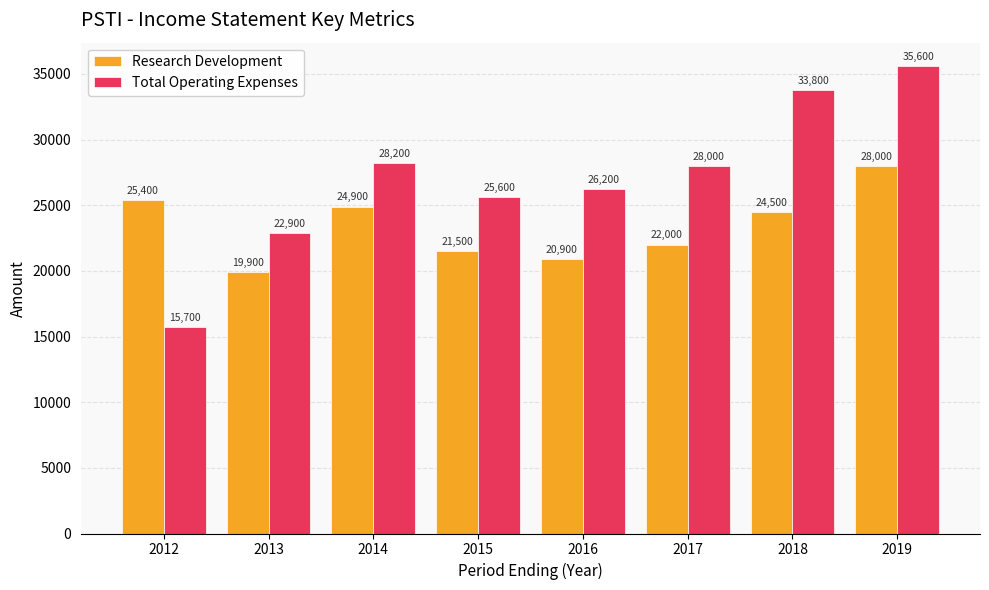

List the labels in order of Total Operating Expenses value, largest first.

2019, 2018, 2014, 2017, 2016, 2015, 2013, 2012